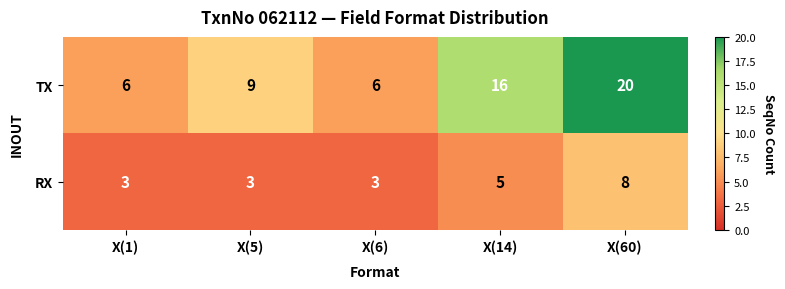

How many RX values are between 3 and 5?

4